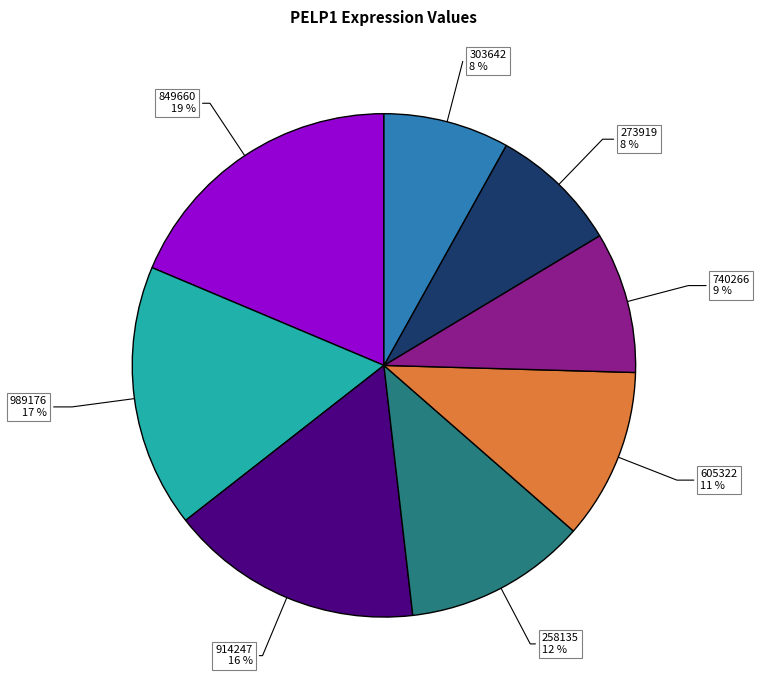

Count the number of slices in the pie.

8